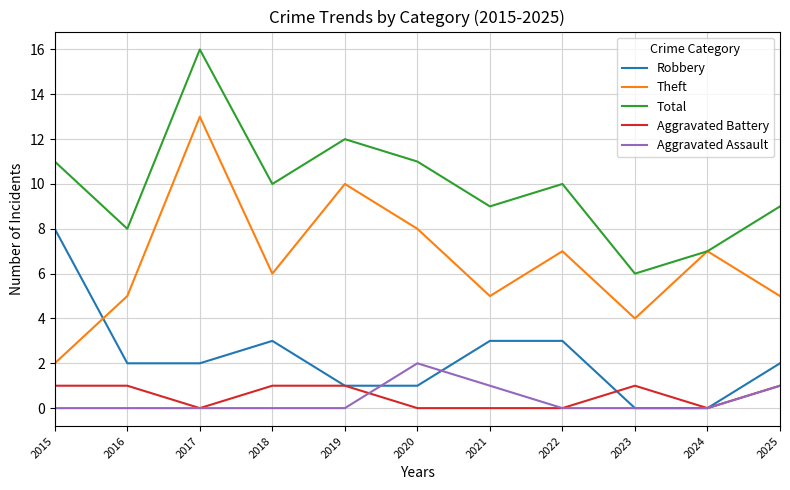

What is the approximate value of Aggravated Battery at 2018?

1